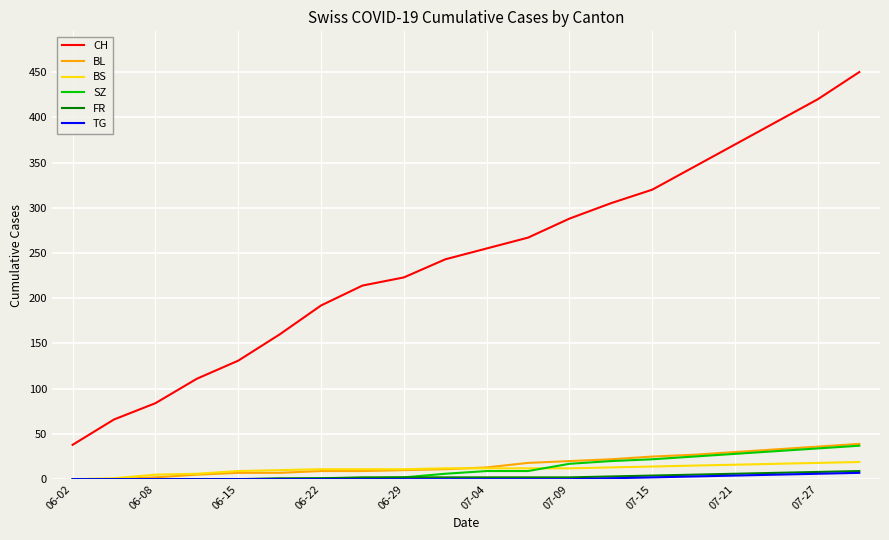

Which series has the largest total across all categories?

CH